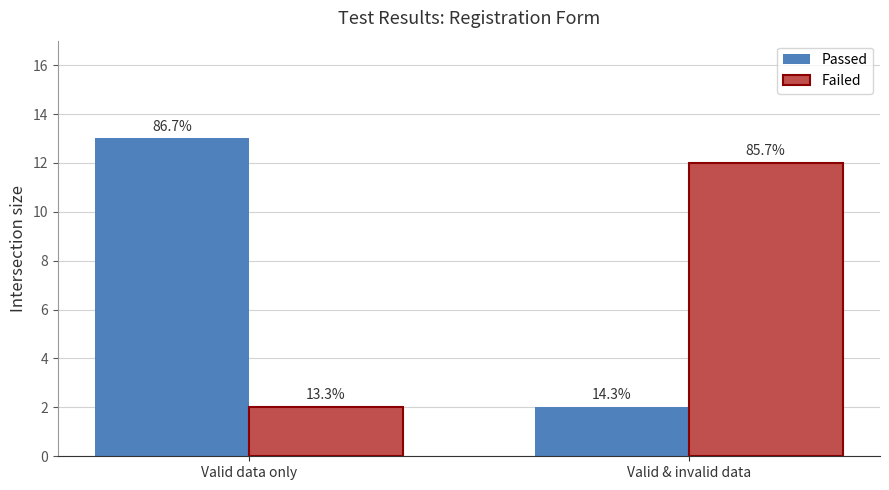

Which has a higher value, Valid & invalid data or Valid data only?

Valid data only